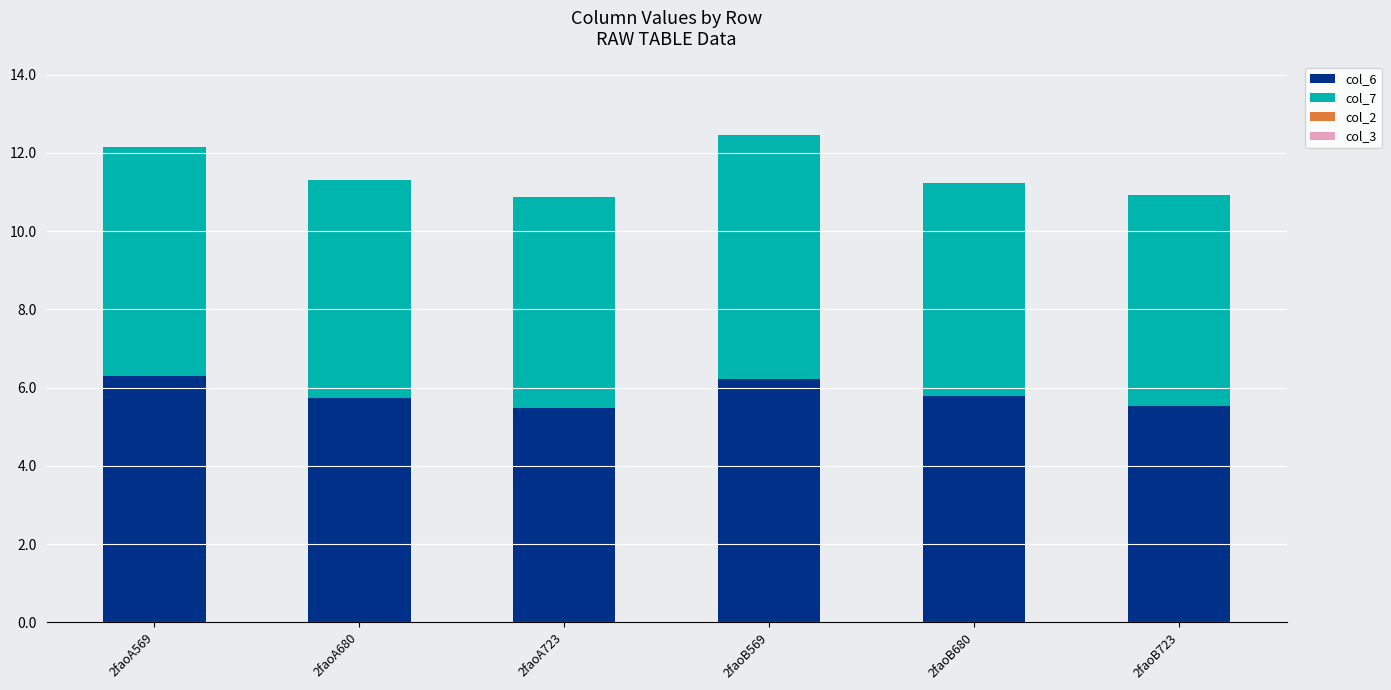

True or false: col_6 has a value of 6.3 at 2faoA569.

True